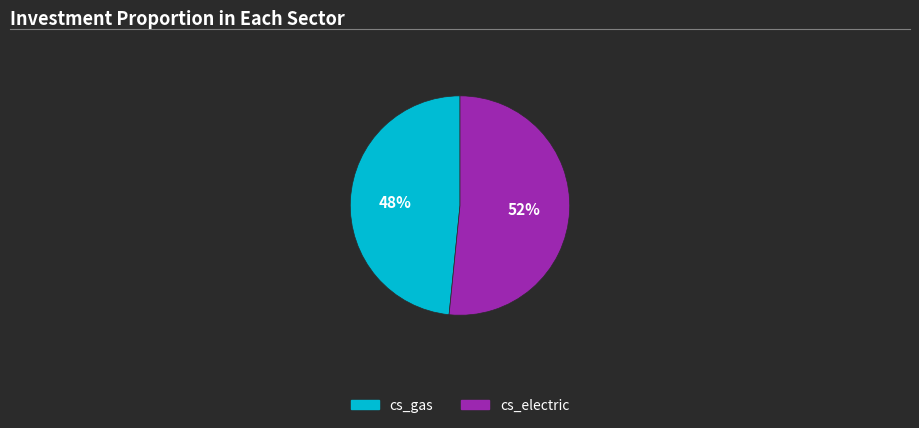

Which slice represents more than half of the pie?

cs_electric